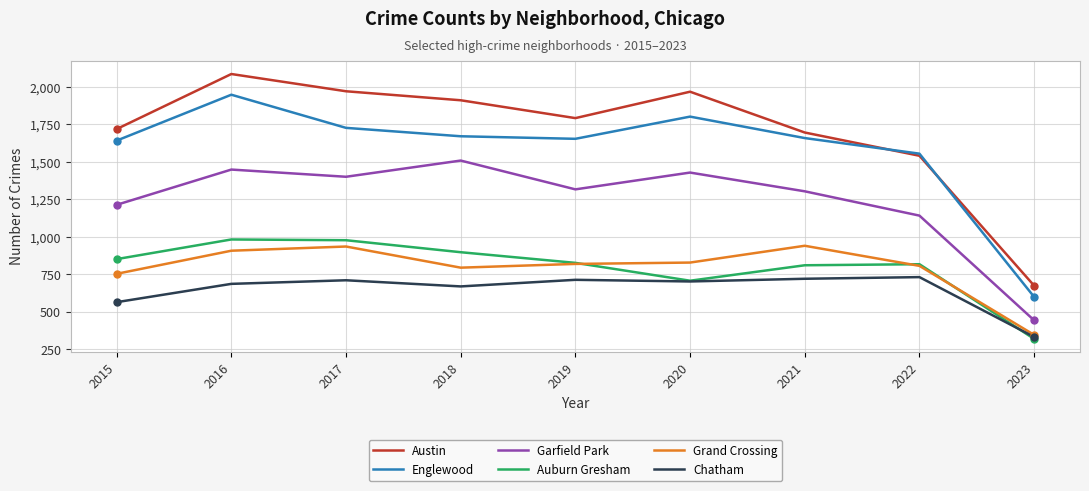

Where is the first local maximum for Austin?

2016